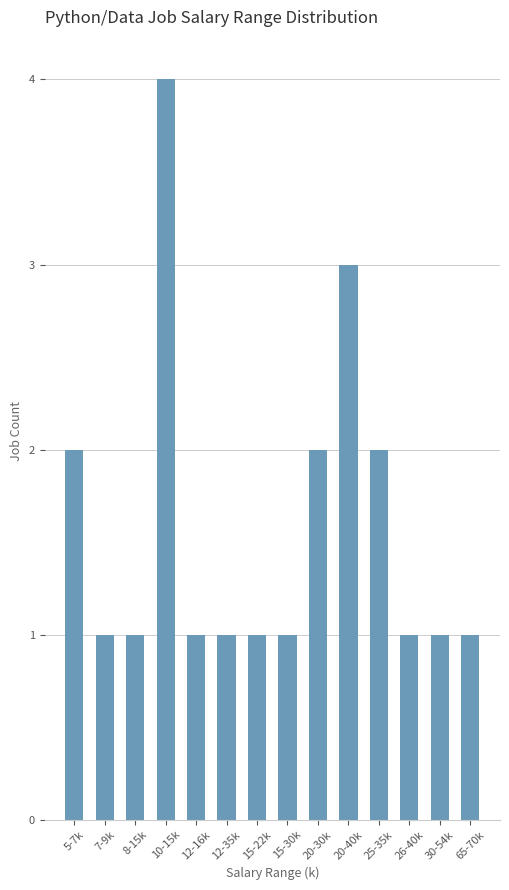

The value at 7-9k is 0. True or false?

False